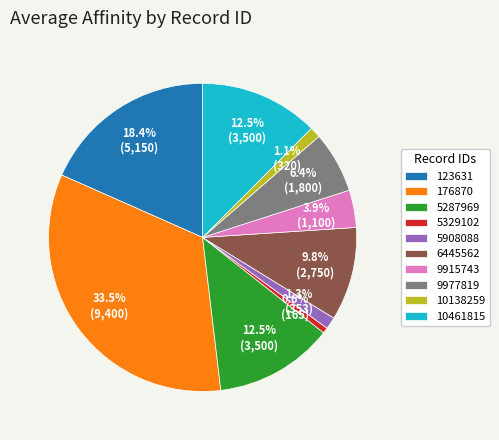

True or false: 6445562 accounts for 16% of the total.

False